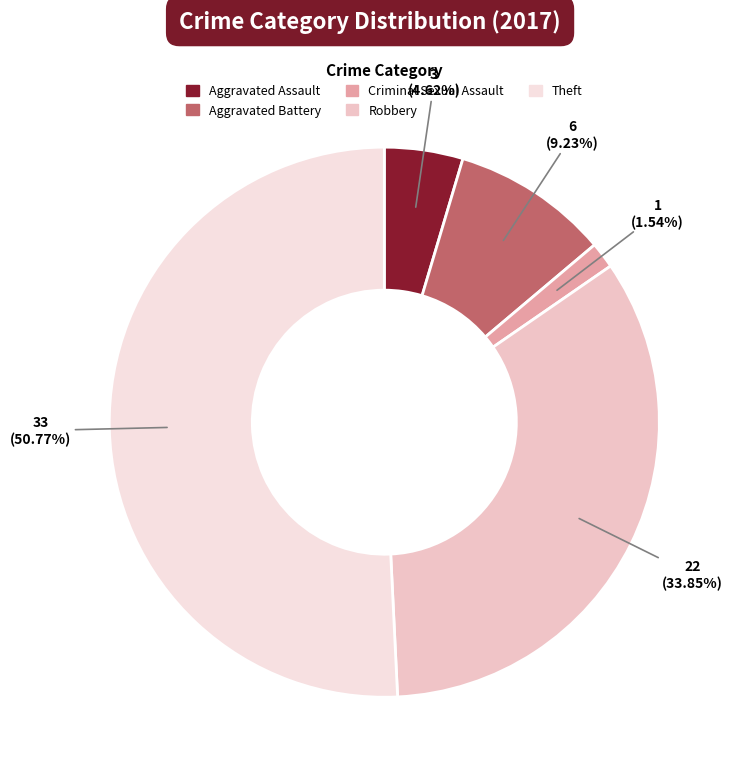

True or false: Aggravated Assault accounts for 5% of the total.

True